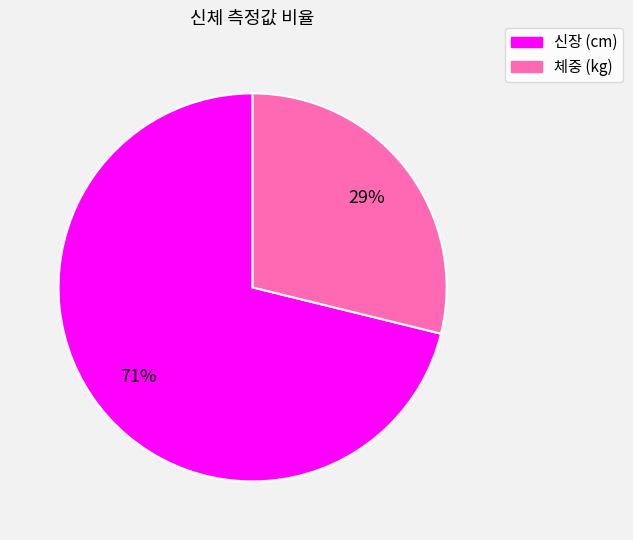

The 신장 (cm) slice represents 71% of the pie. True or false?

True